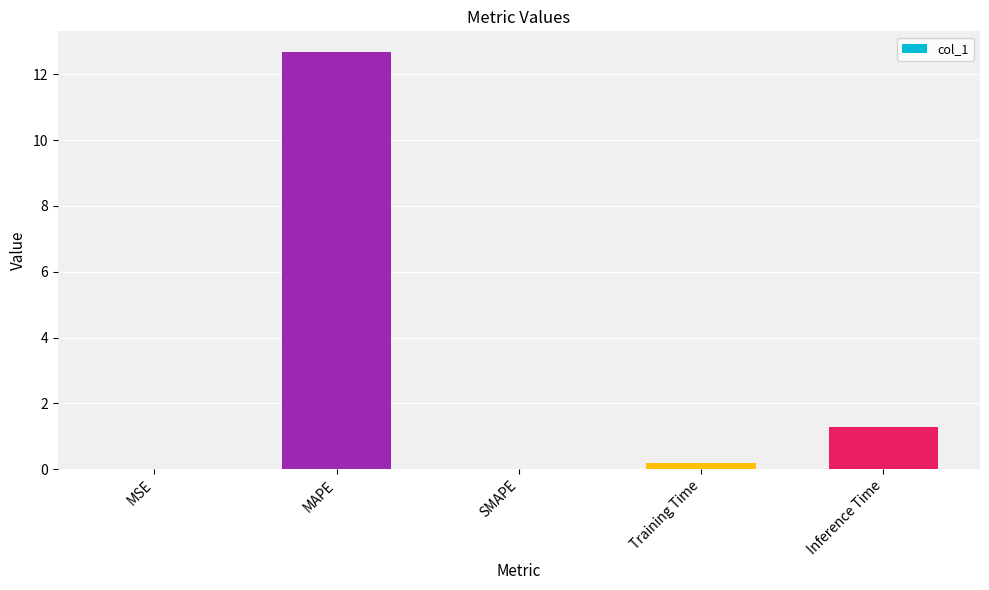

Are the bars horizontal?

No